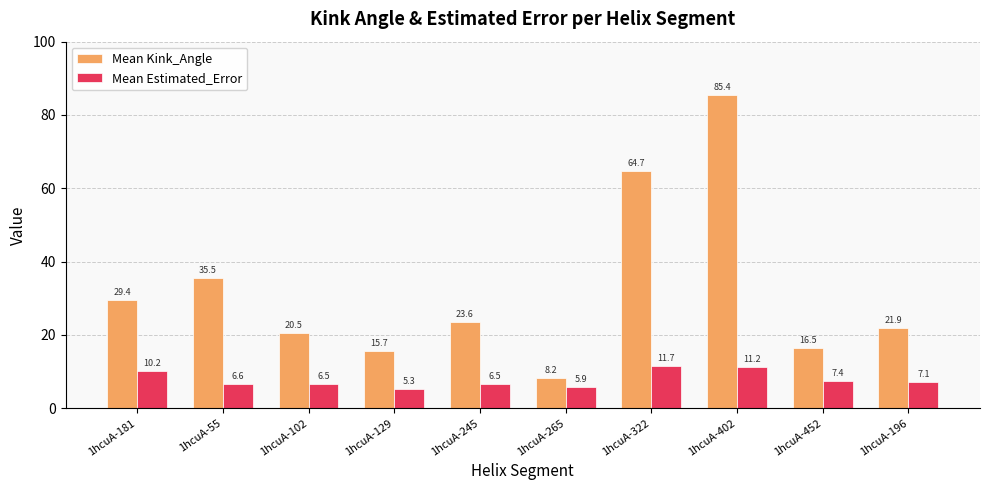

Which series has the widest spread of values?

Mean Kink_Angle